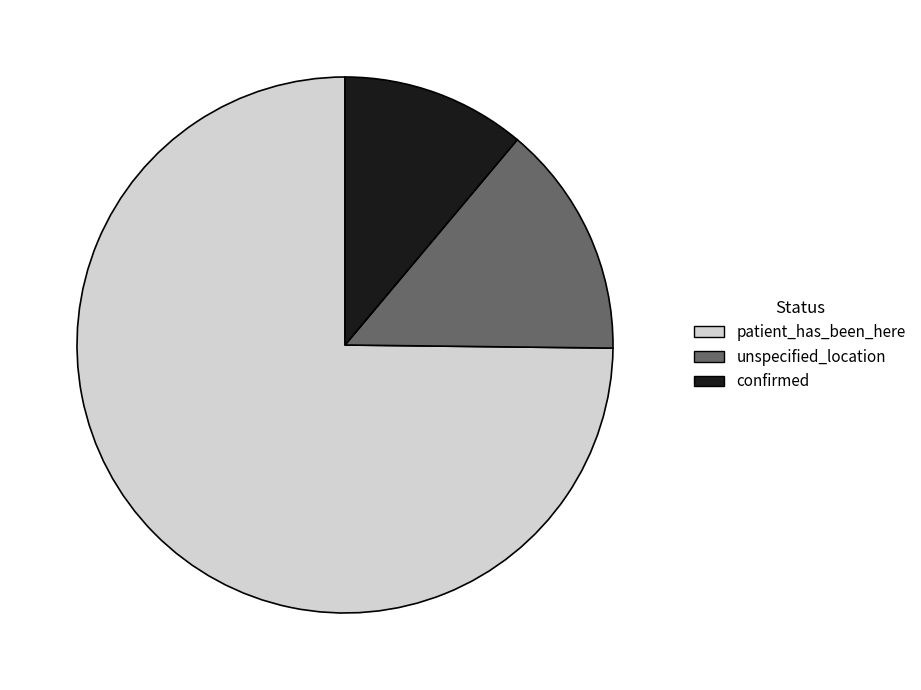

Is patient_has_been_here the majority of the pie?

Yes